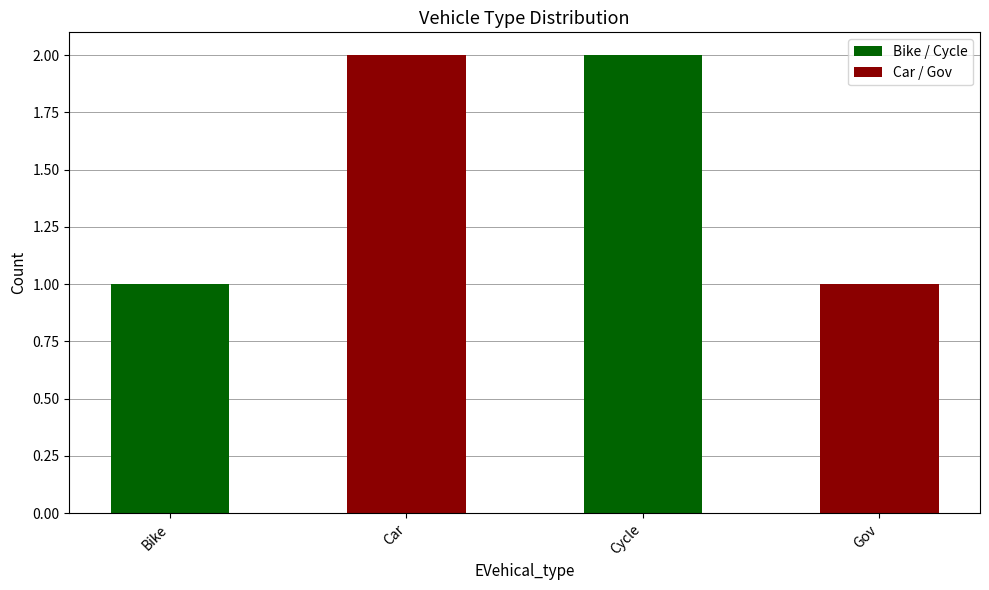

Which label corresponds to the largest value in the chart?

Car